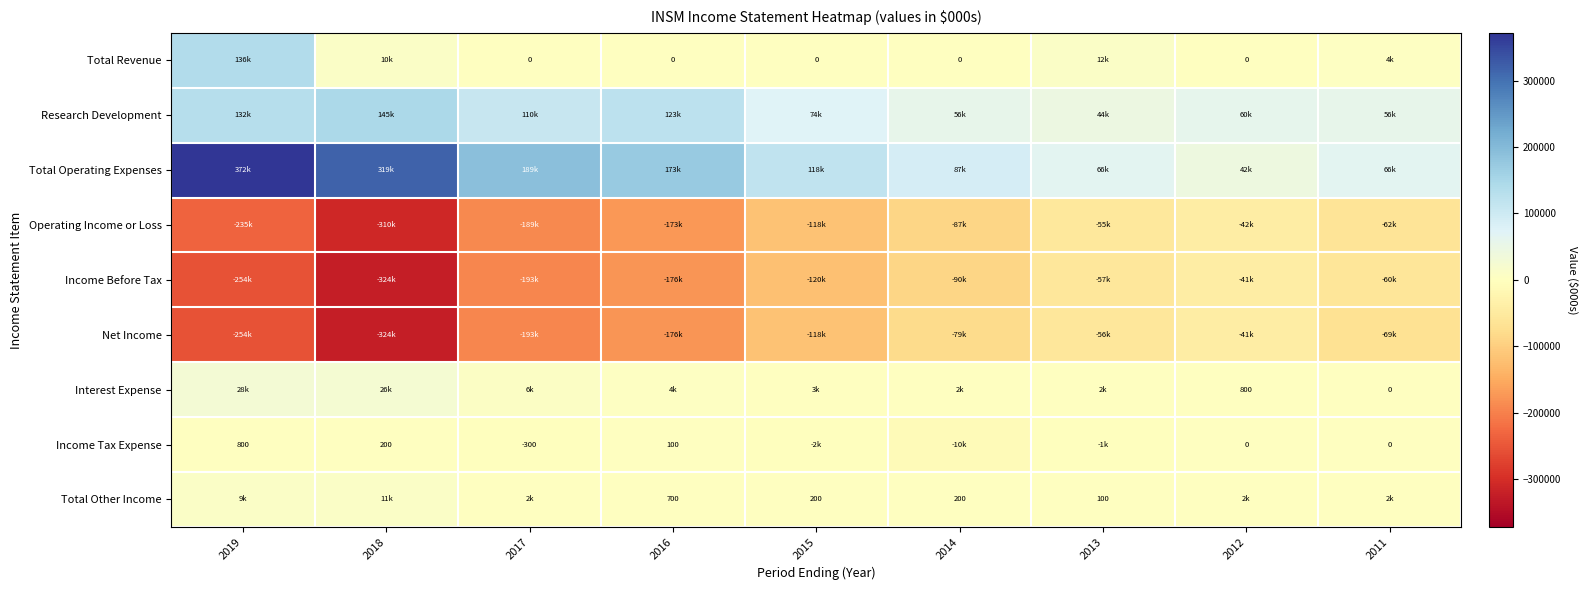

Which series has the widest spread of values?

Total Operating Expenses